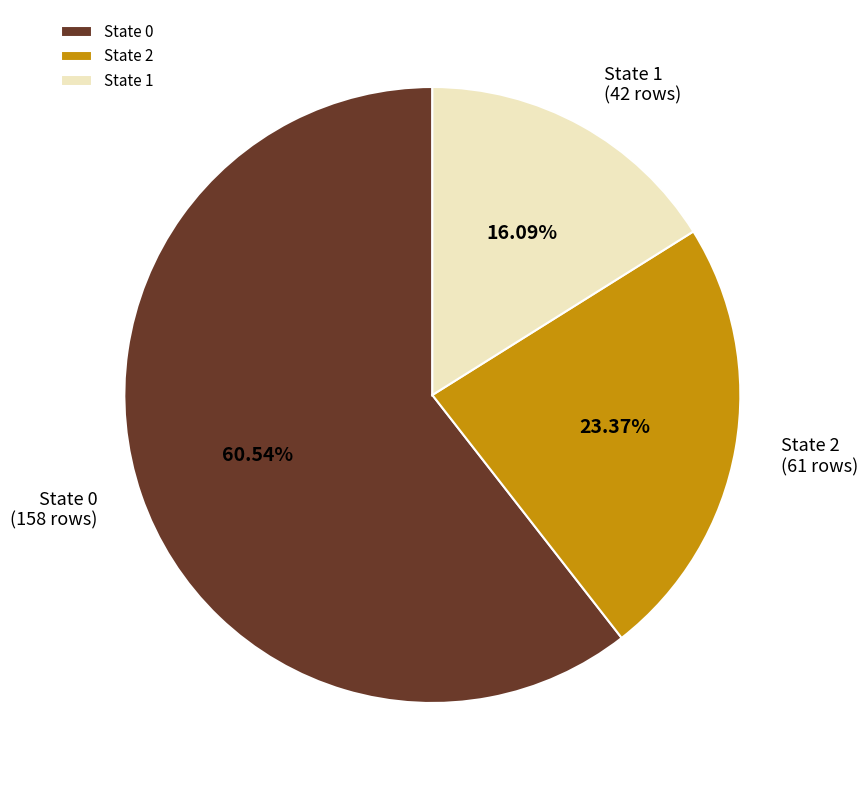

To the nearest percent, what percentage of the pie is State 1?

16%